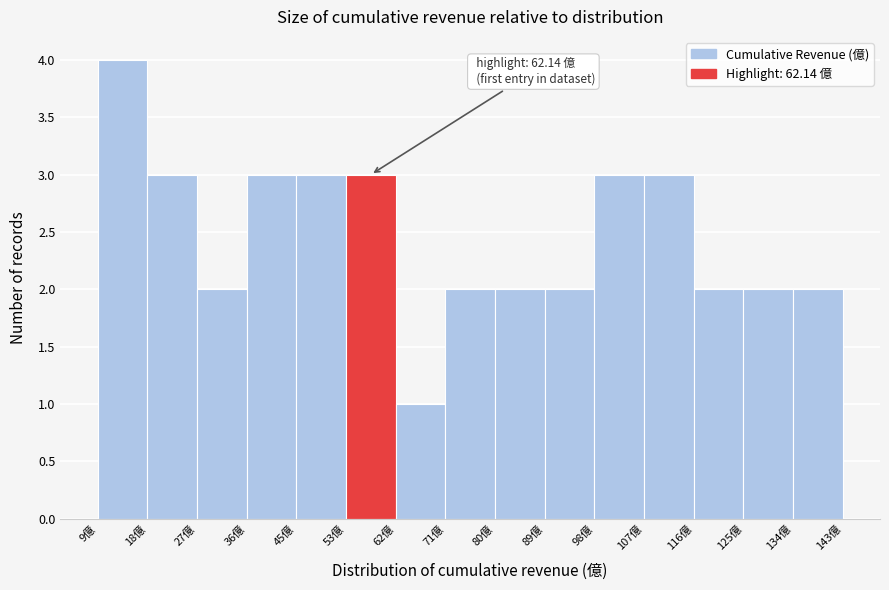

Over which range of the x-axis is the bar tallest?

9 to 18